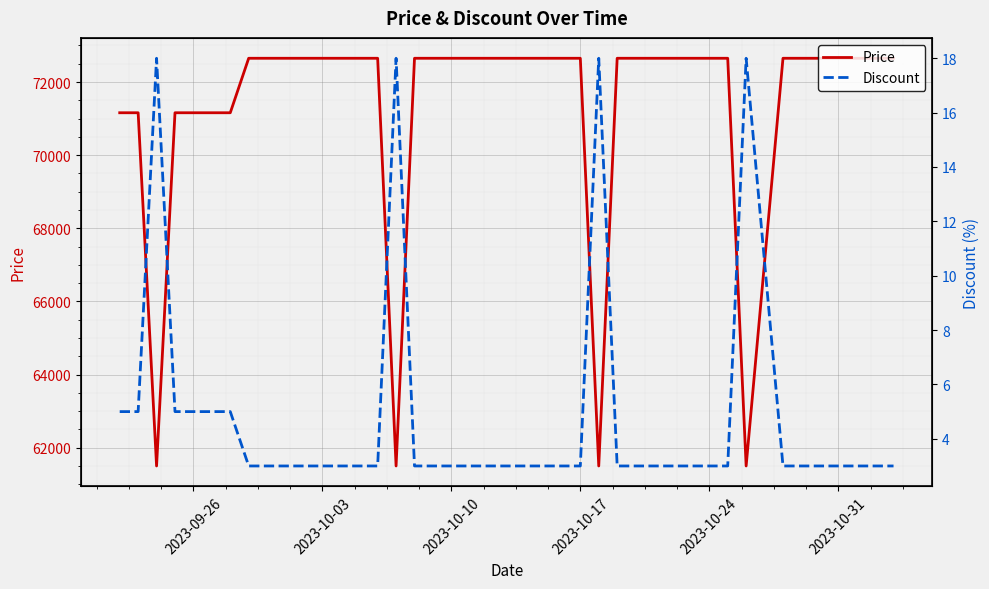

What is the highest value of the Price series?

72650